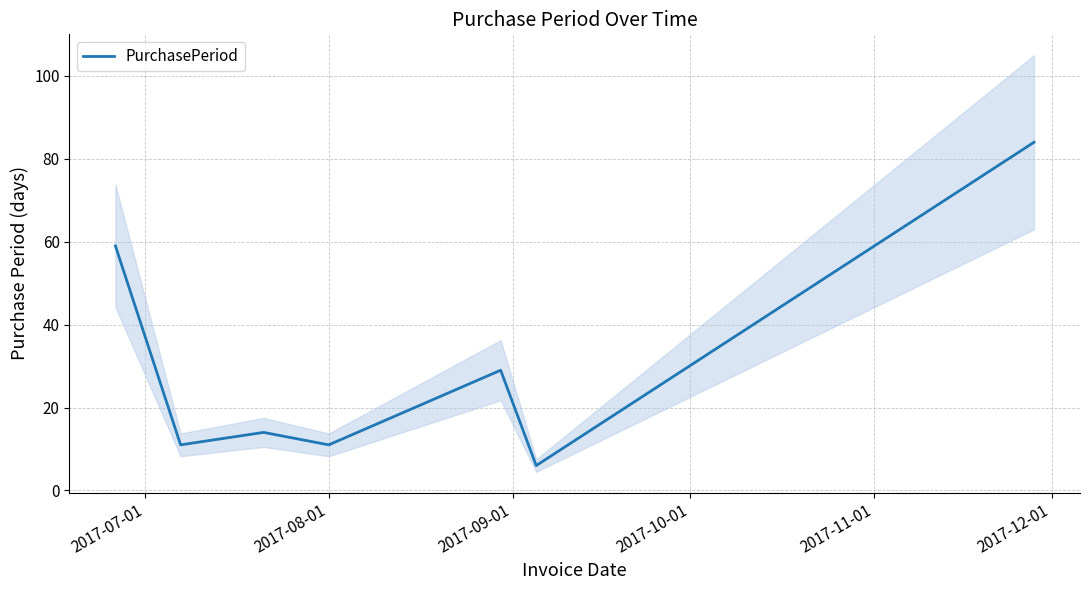

What is the maximum value for PurchasePeriod?

84